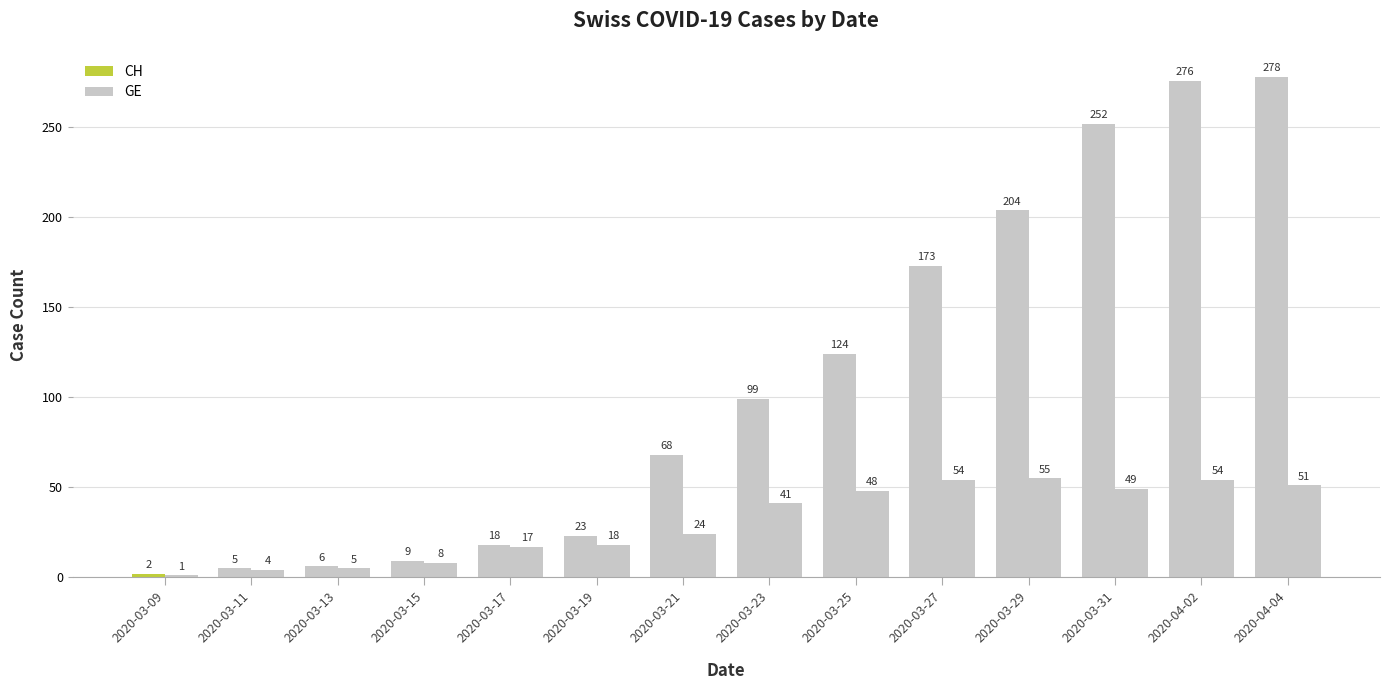

What position from the left is 2020-03-15?

4